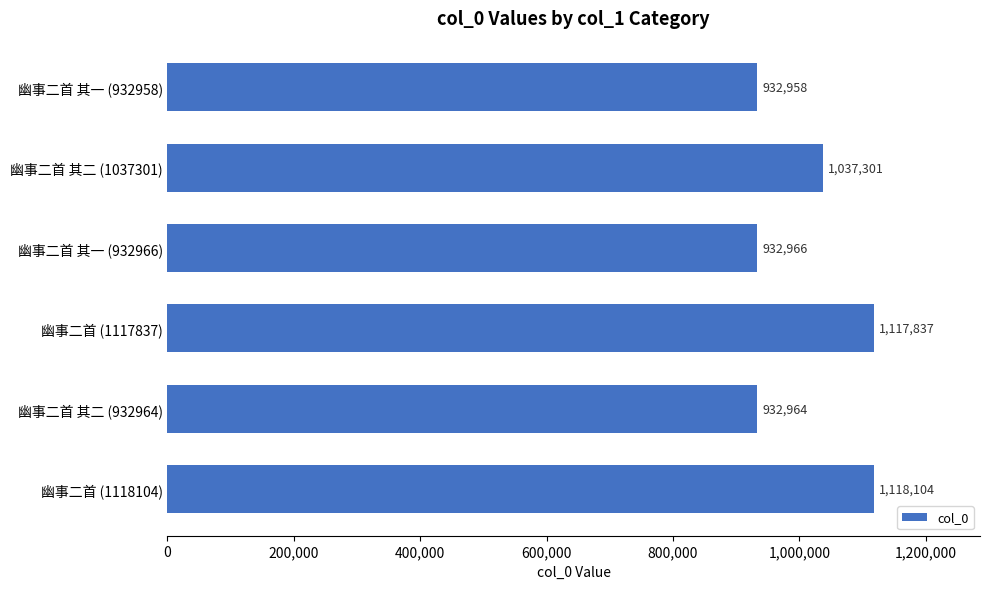

List the labels in order of value, largest first.

幽事二首 (1118104), 幽事二首 (1117837), 幽事二首 其二 (1037301), 幽事二首 其一 (932966), 幽事二首 其二 (932964), 幽事二首 其一 (932958)